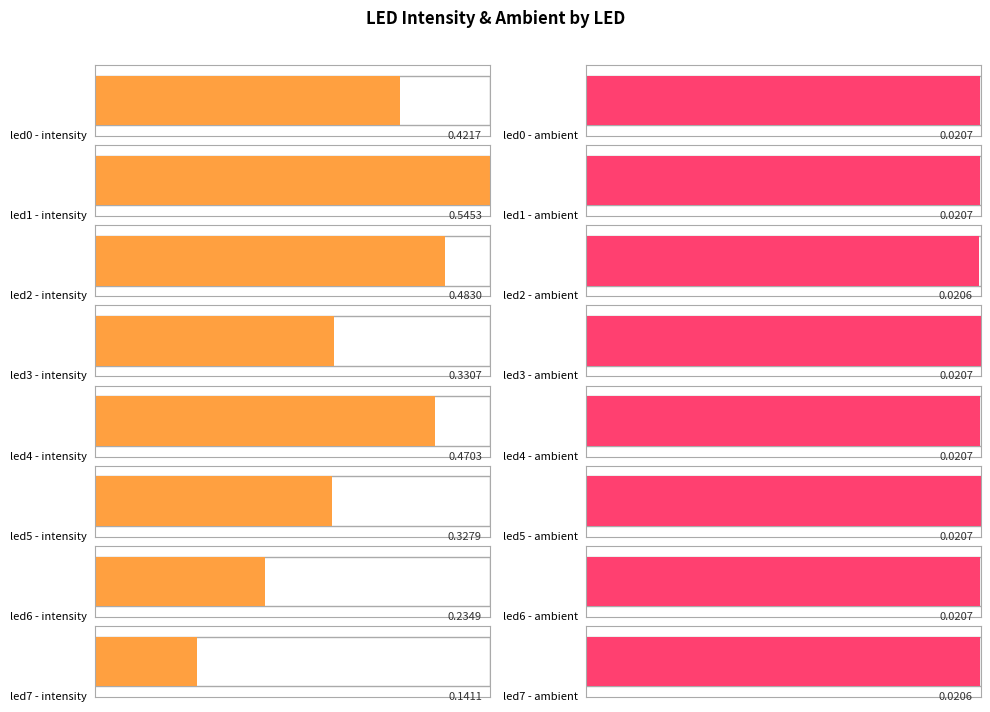

Rank the categories by intensity value from highest to lowest.

led1, led2, led4, led0, led3, led5, led6, led7